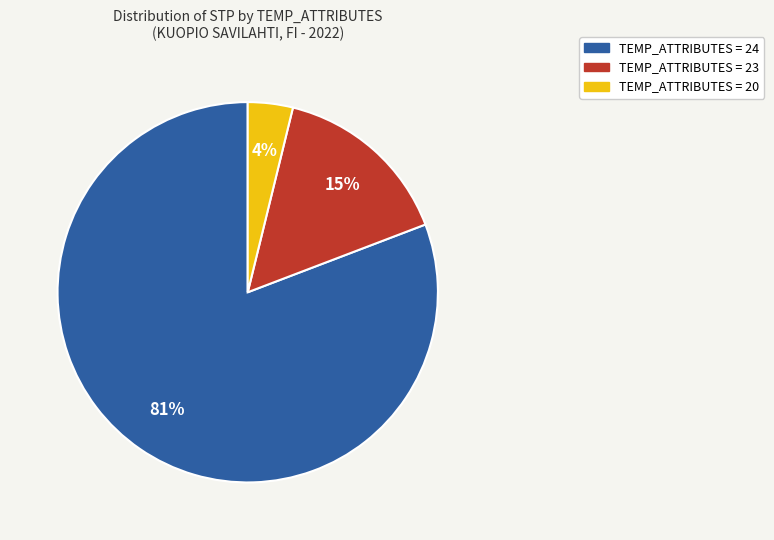

How many slices are in this pie chart?

3